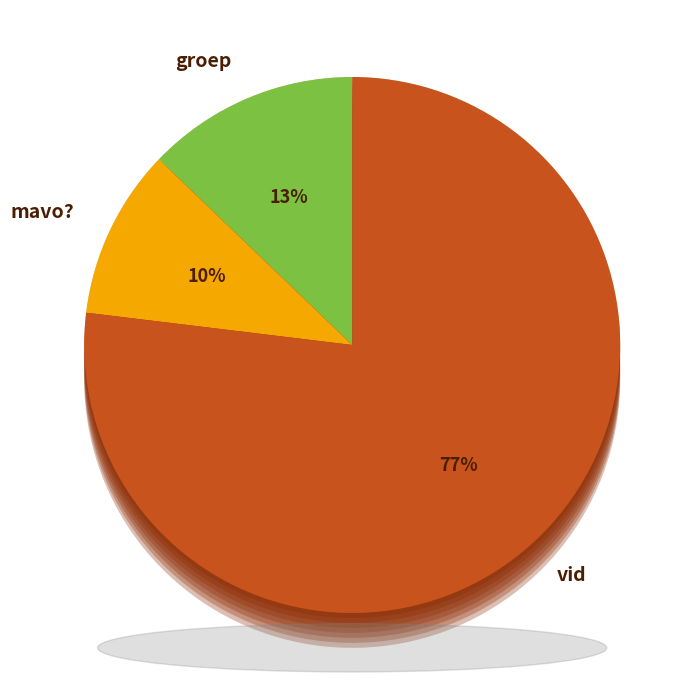

Count the number of slices in the pie.

3